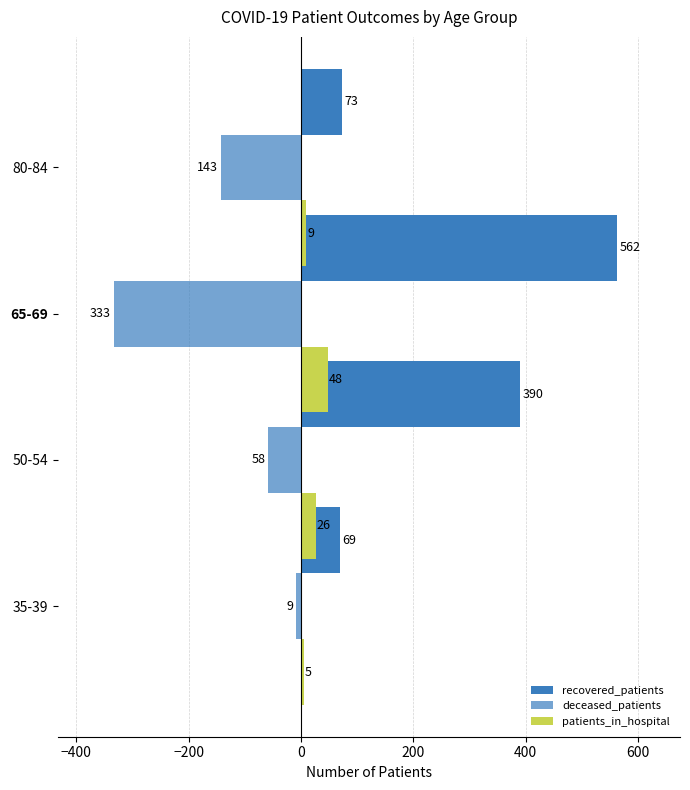

Which series has the largest total across all categories?

recovered_patients